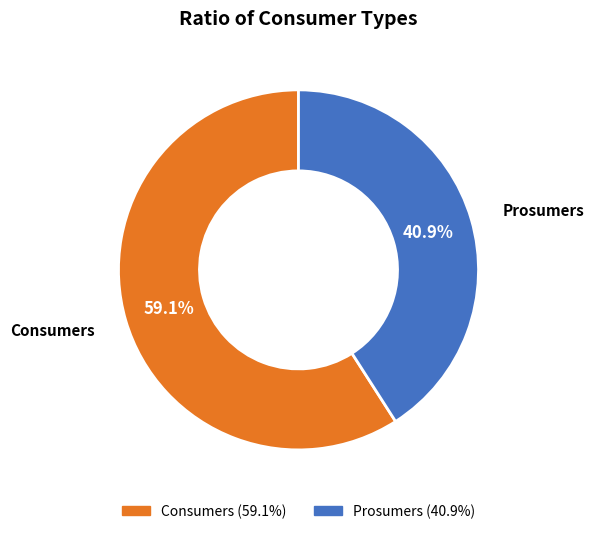

Does any single category account for the majority?

Yes